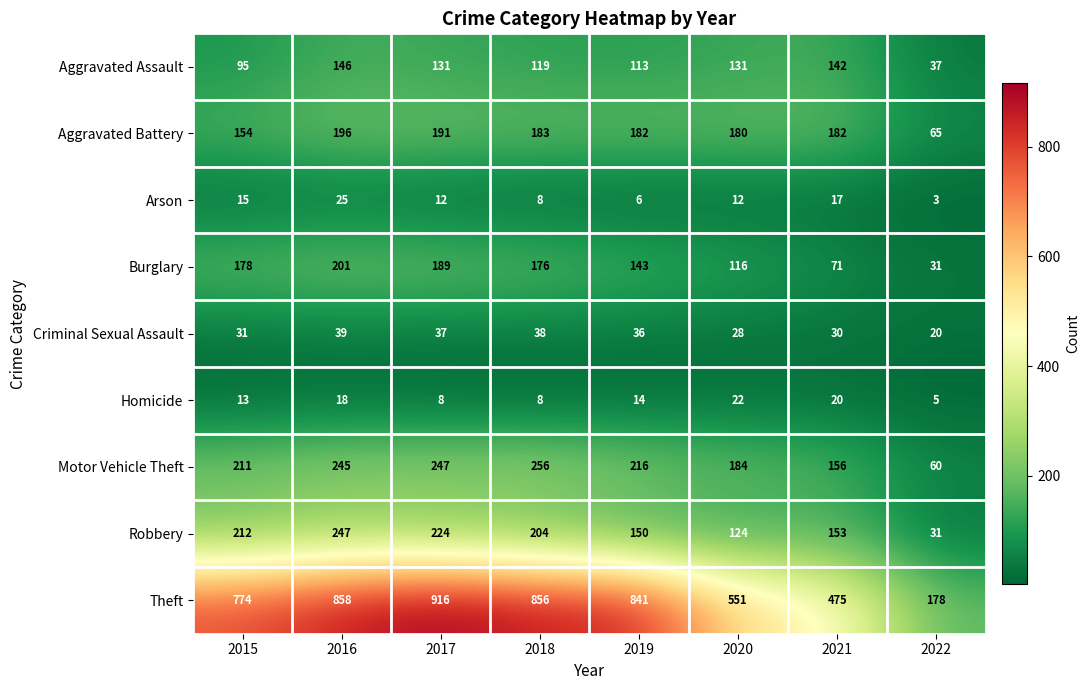

At which label does Homicide first exceed 14?

2016